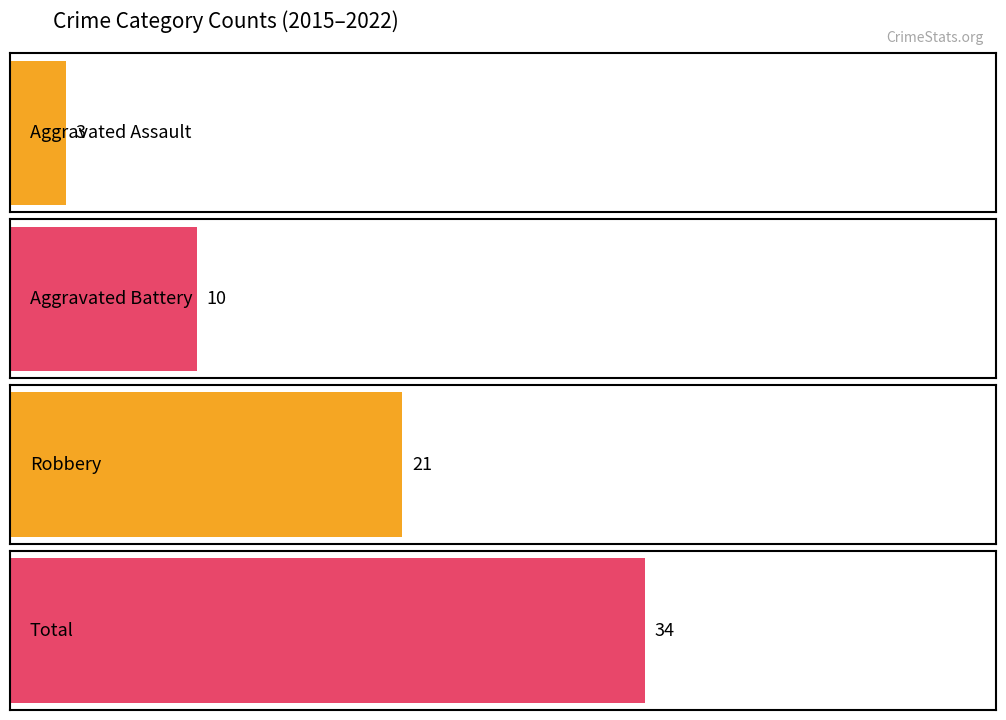

List the series in order of their overall mean, lowest first.

Aggravated Assault, Aggravated Battery, Robbery, Total